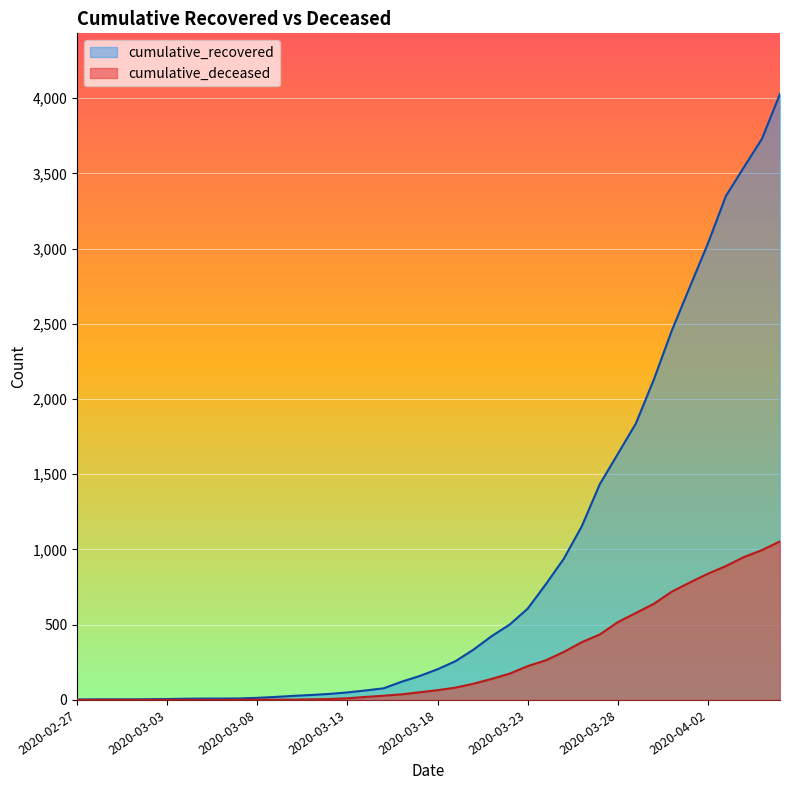

True or false: cumulative_deceased and cumulative_recovered cross at least once.

False